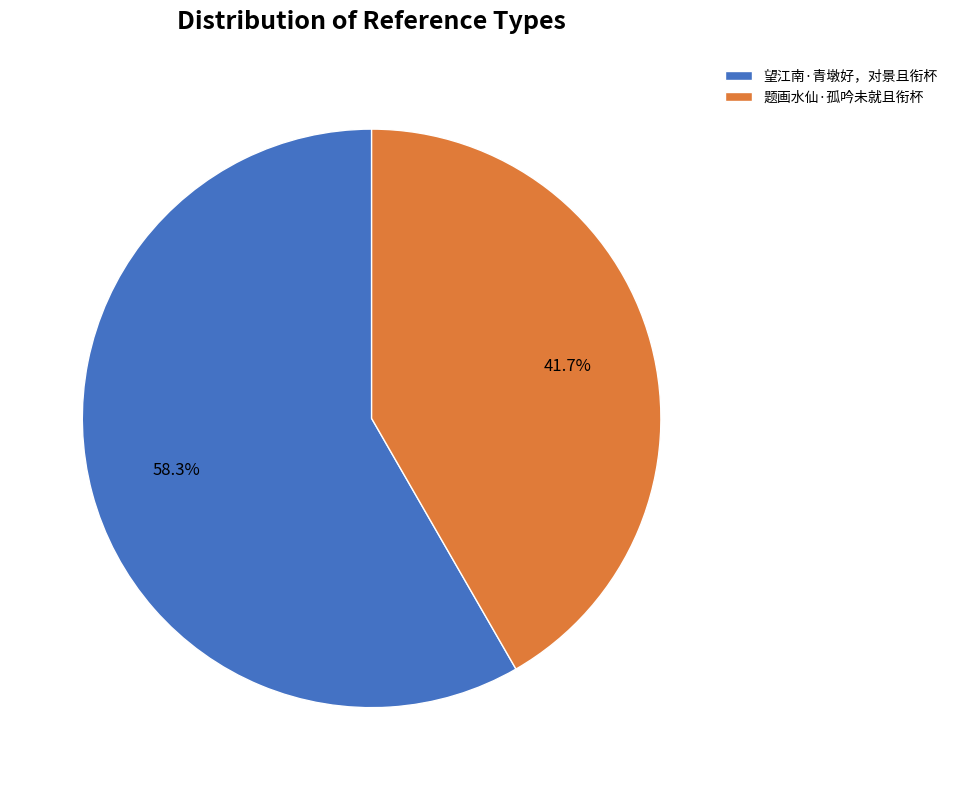

To the nearest percent, what is the difference between the largest and smallest slice percentages?

17%